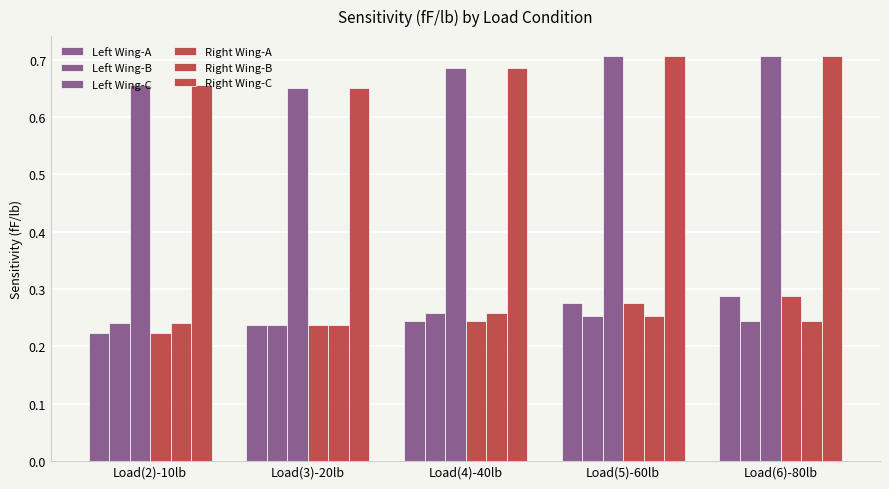

Does the chart contain stacked bars?

No